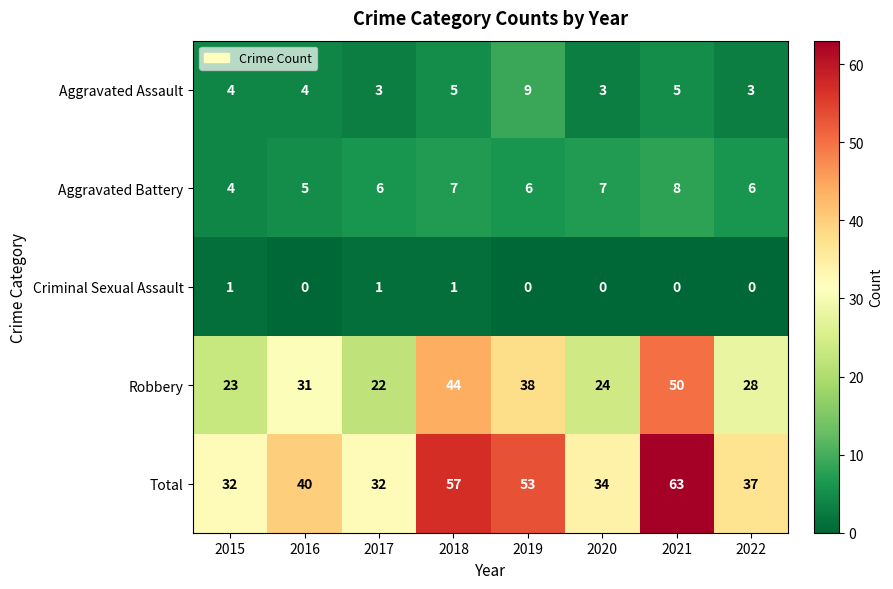

The Criminal Sexual Assault series shows 1 at 2017. True or false?

True